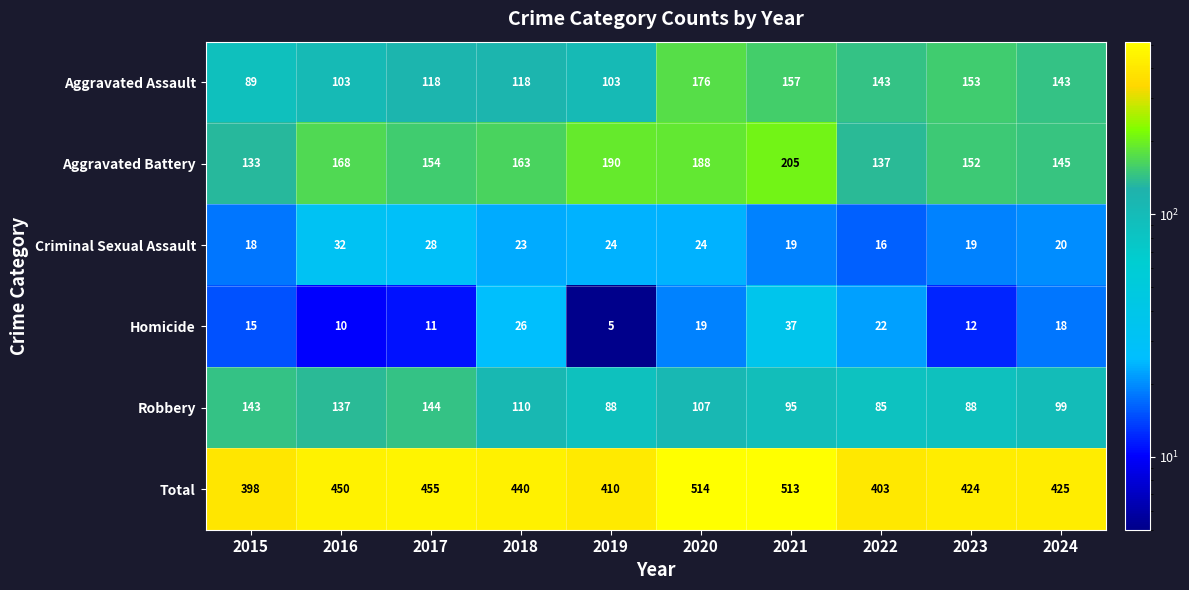

What is the difference between the Robbery values at 2018 and 2023?

22